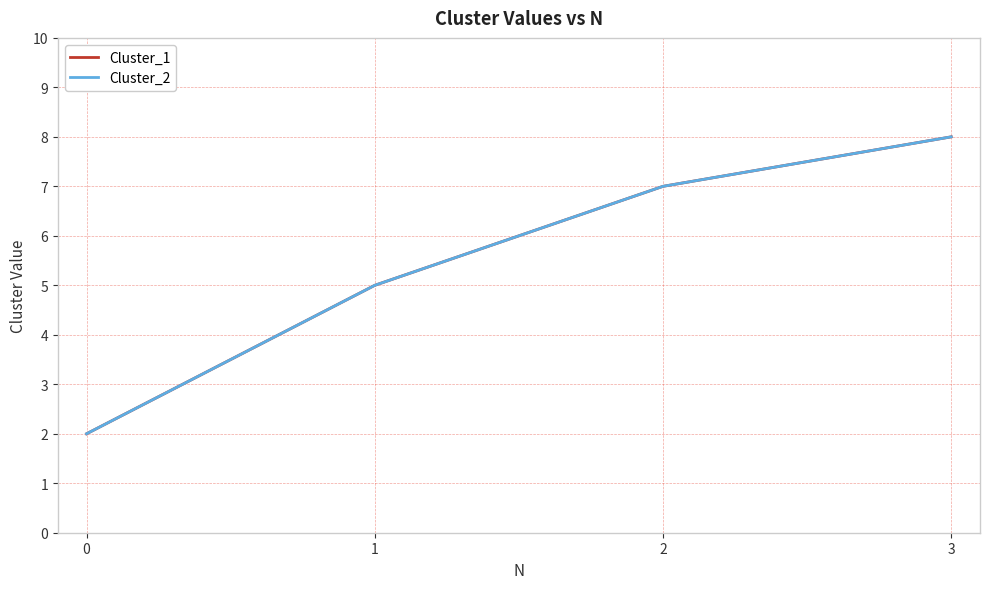

Does the chart display data point markers on the line(s)?

No